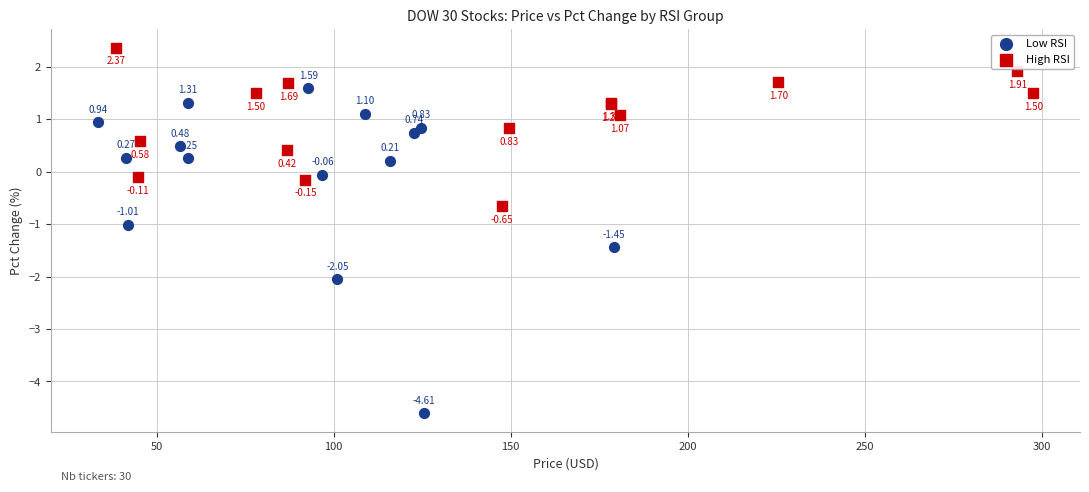

Which series has the largest Y range (max minus min)?

Low RSI